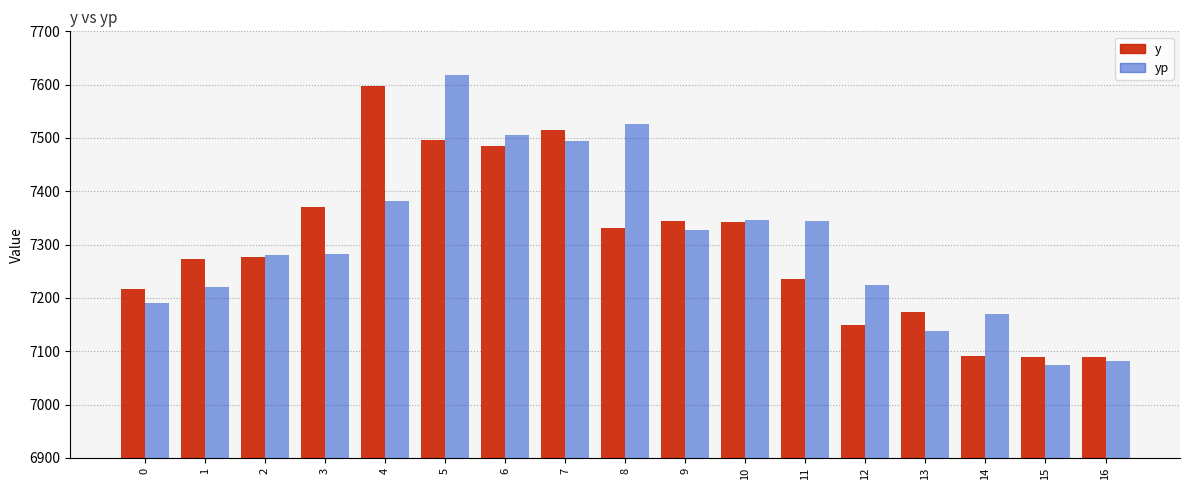

At which label does yp reach its minimum?

15